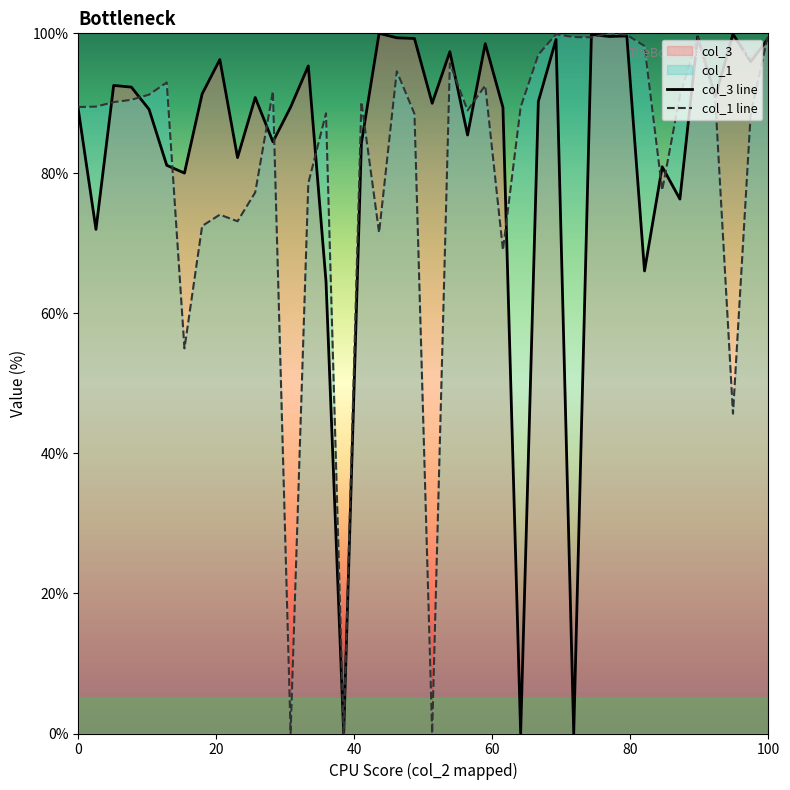

The value of col_3 line at 100 is 99.3. True or false?

True